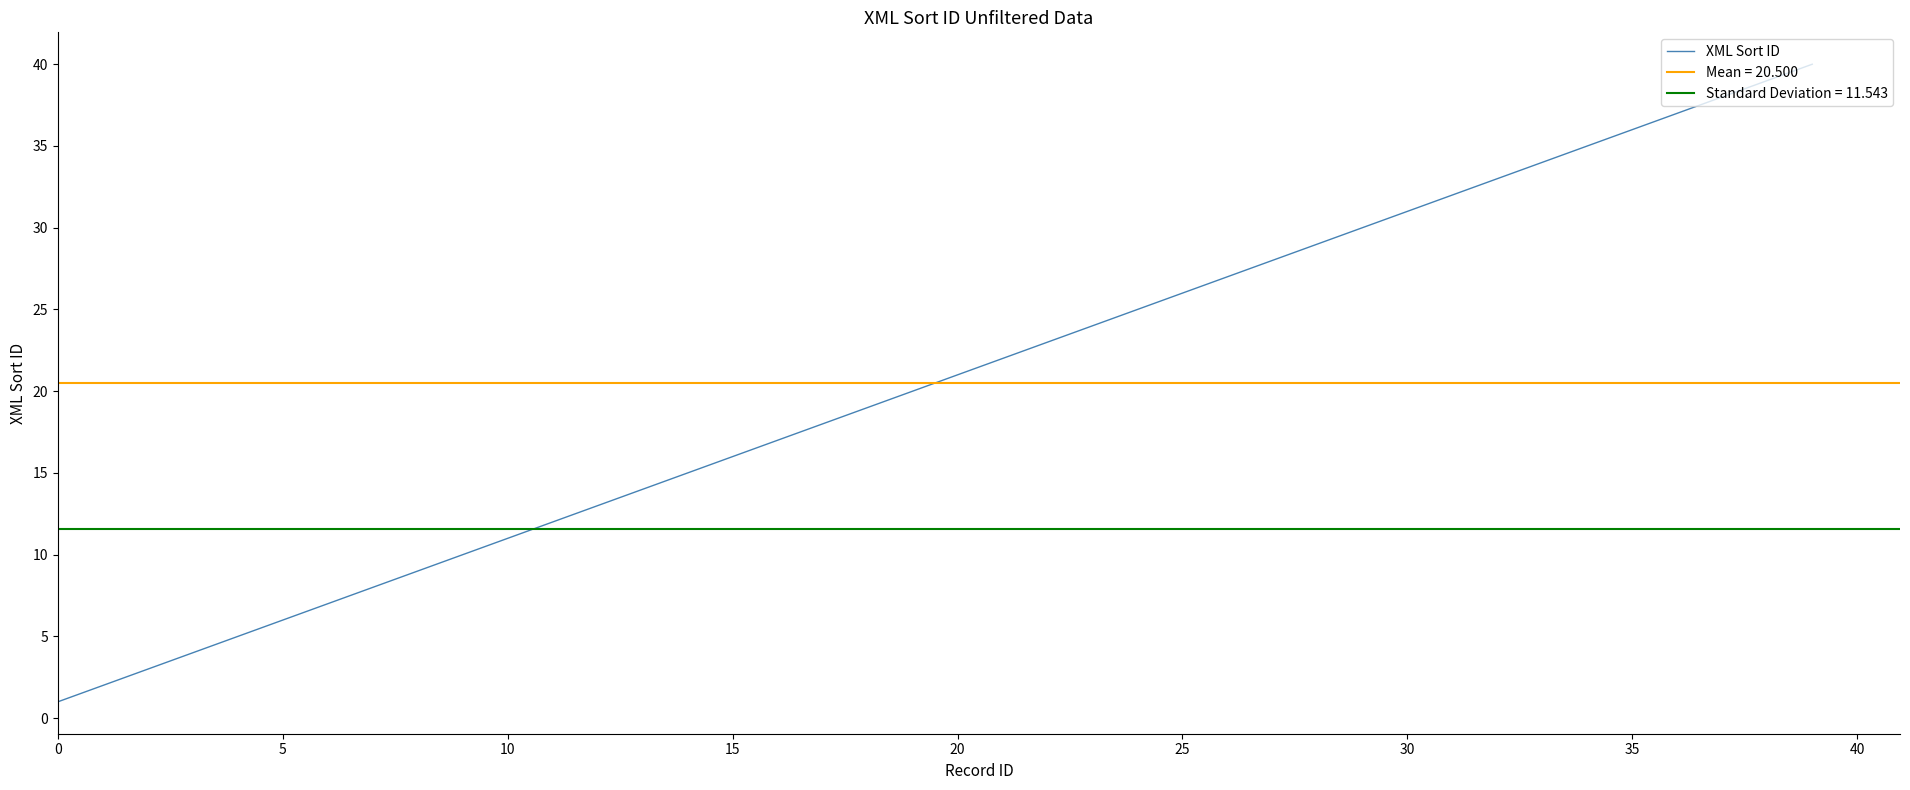

What is the ratio of the value at 21 to the value at 24?

0.9